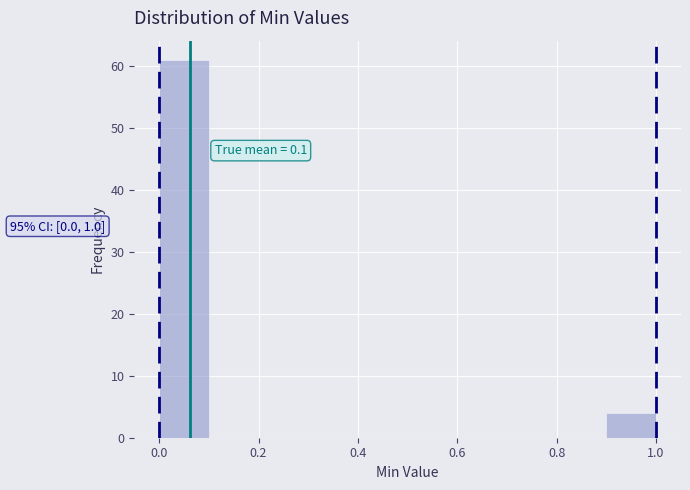

Which range on the x-axis has the tallest bar?

0.0 to 0.1